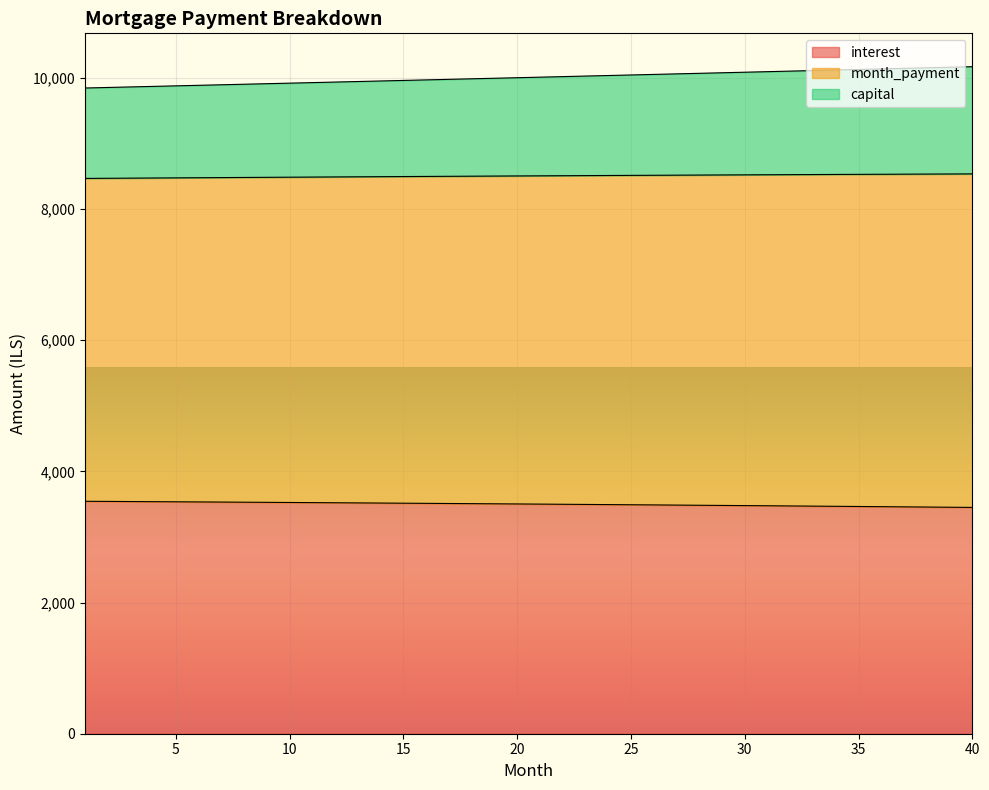

Where is capital nearest to the value 8502?

18